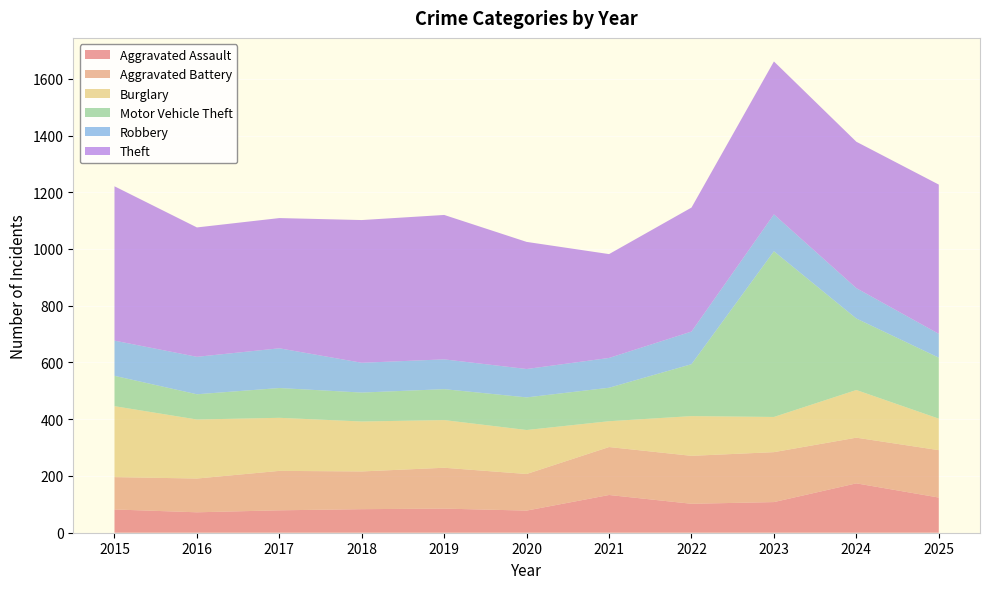

Reading left to right, transcribe all the data shown in this chart.

Aggravated Assault: 82	72	79	83	85	78	133	102	108	174	124
Aggravated Battery: 114	119	139	133	144	129	169	169	176	161	167
Burglary: 250	208	187	176	168	155	91	140	124	168	111
Motor Vehicle Theft: 107	89	105	102	109	115	118	183	584	252	215
Robbery: 124	132	140	105	105	100	105	115	130	107	84
Theft: 544	456	459	503	509	448	366	437	539	516	526